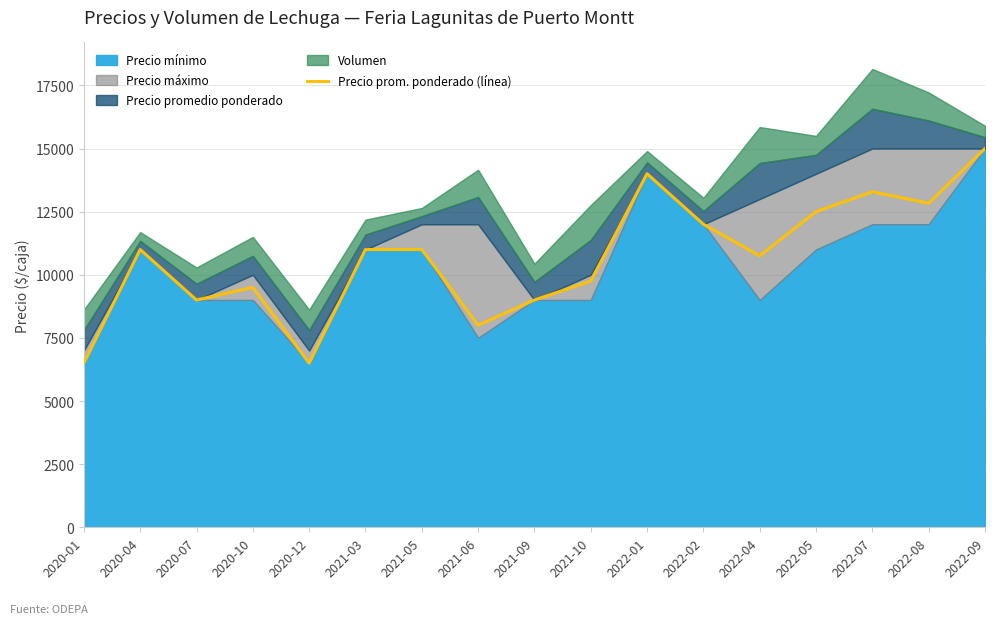

How many lines are shown in the chart?

1